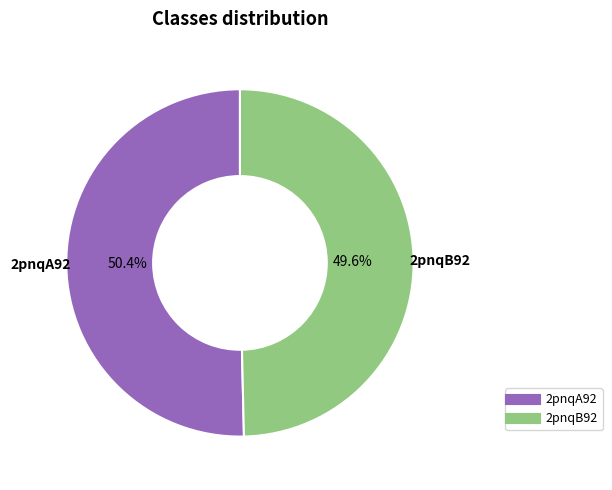

What portion of the pie excludes 2pnqB92?

50.4%